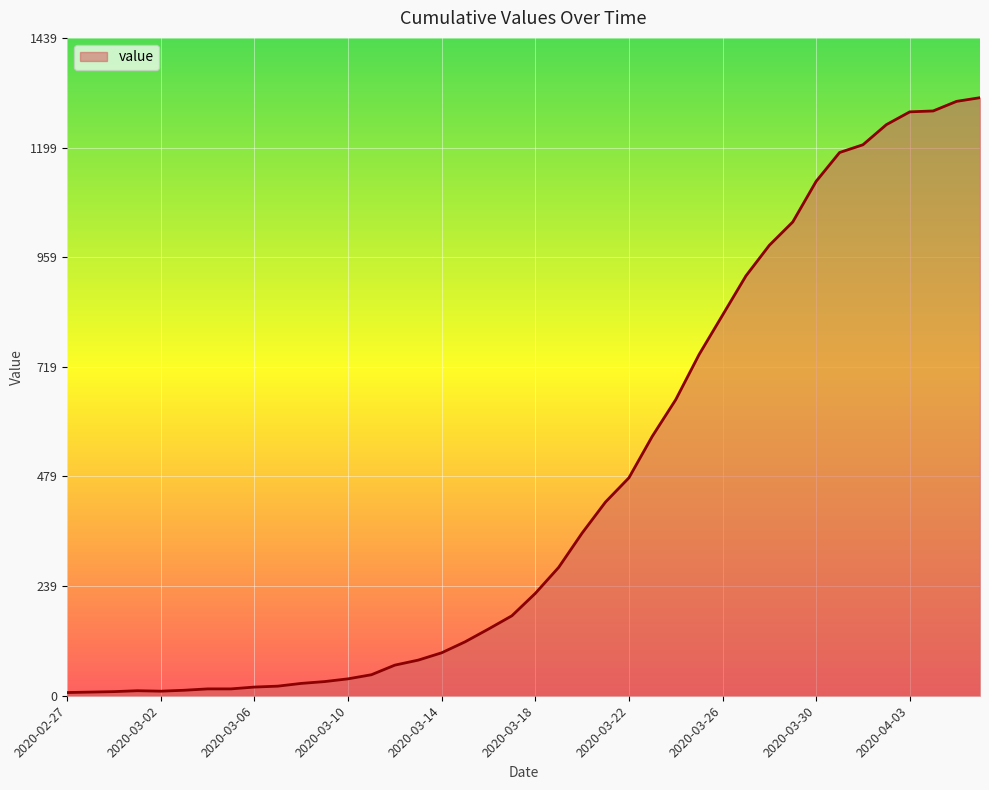

What is the greatest value displayed?

1309